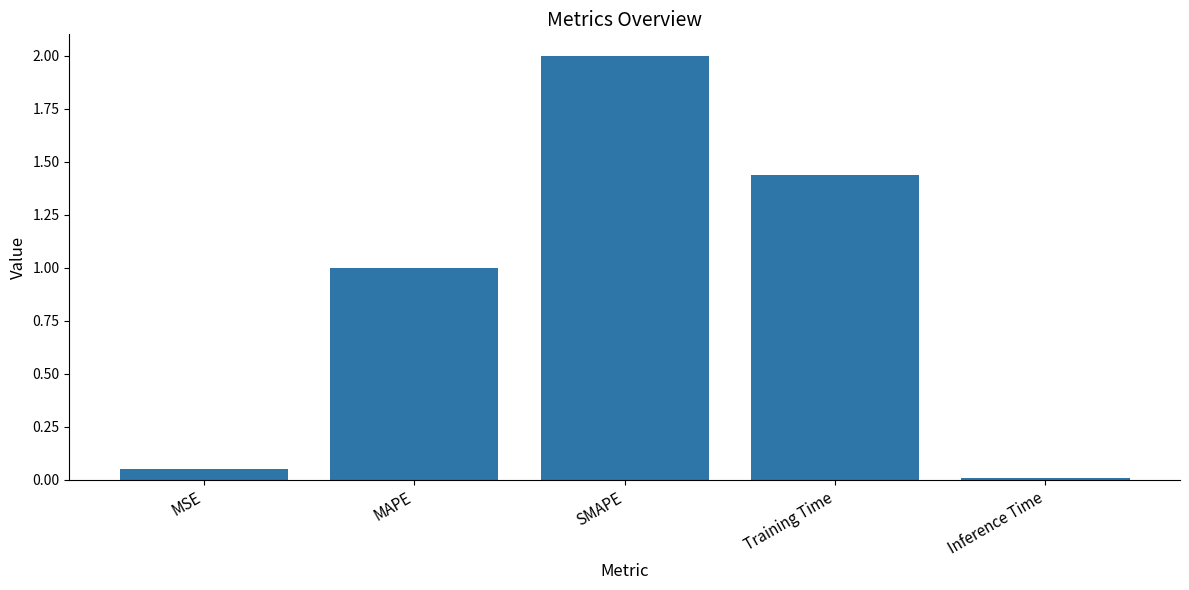

Which category has the lowest value across all series?

Inference Time